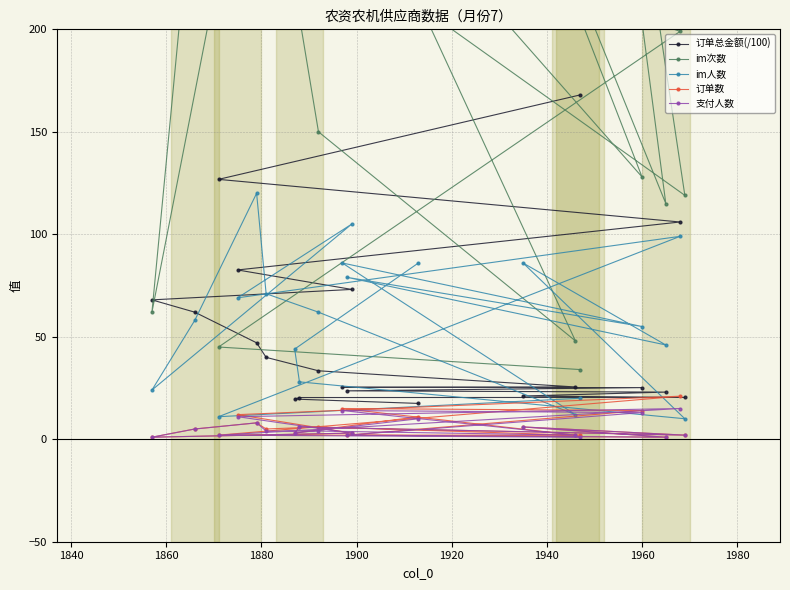

Rank the series by their maximum value, from highest to lowest.

im次数, 订单总金额(/100), im人数, 订单数, 支付人数